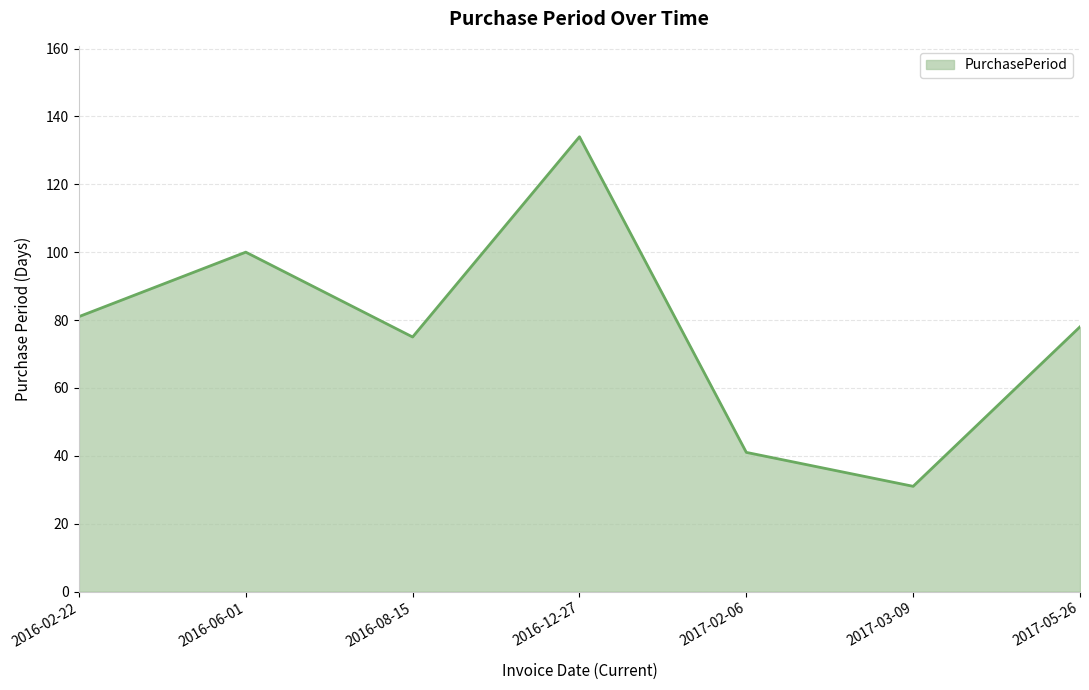

At which category does the chart reach its minimum across all series?

2017-03-09